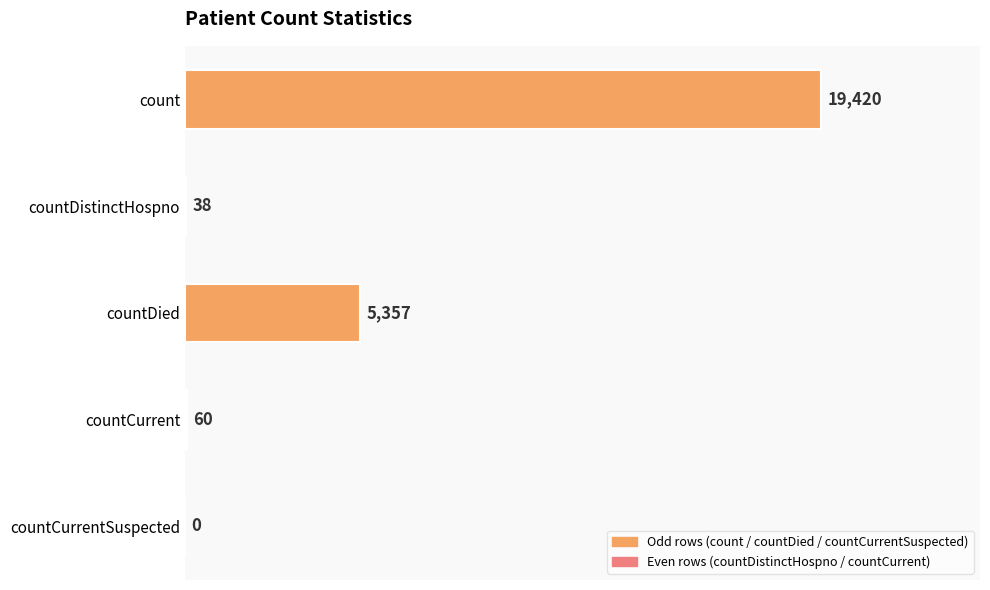

Is it true that the value at countDied is 7045?

False